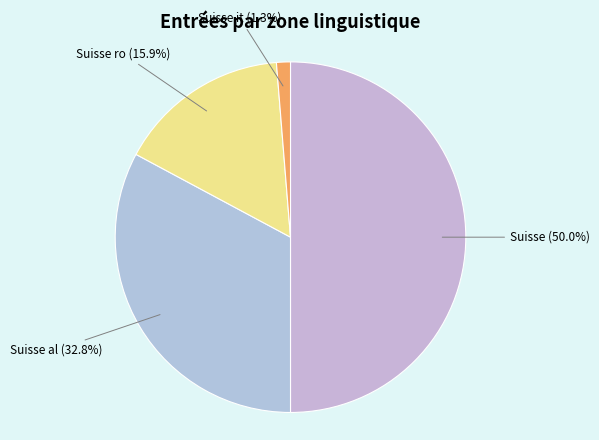

How many segments does this pie chart have?

4